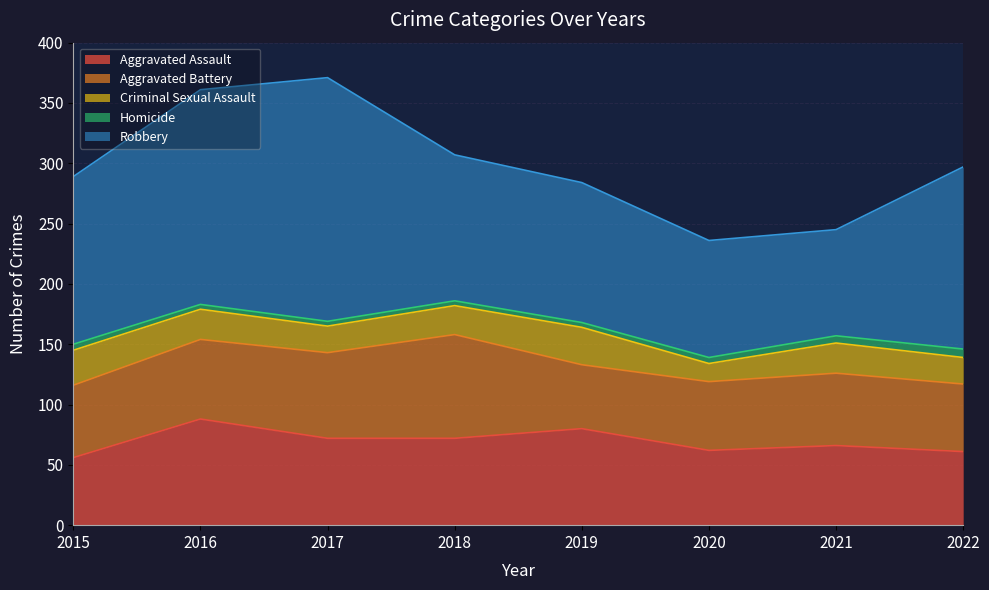

How many categories are shown in the chart?

8